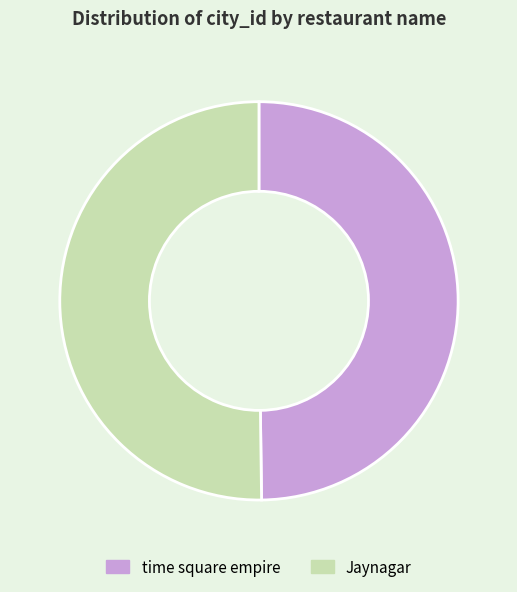

What is the ratio of the value at time square empire to the value at Jaynagar?

1.0